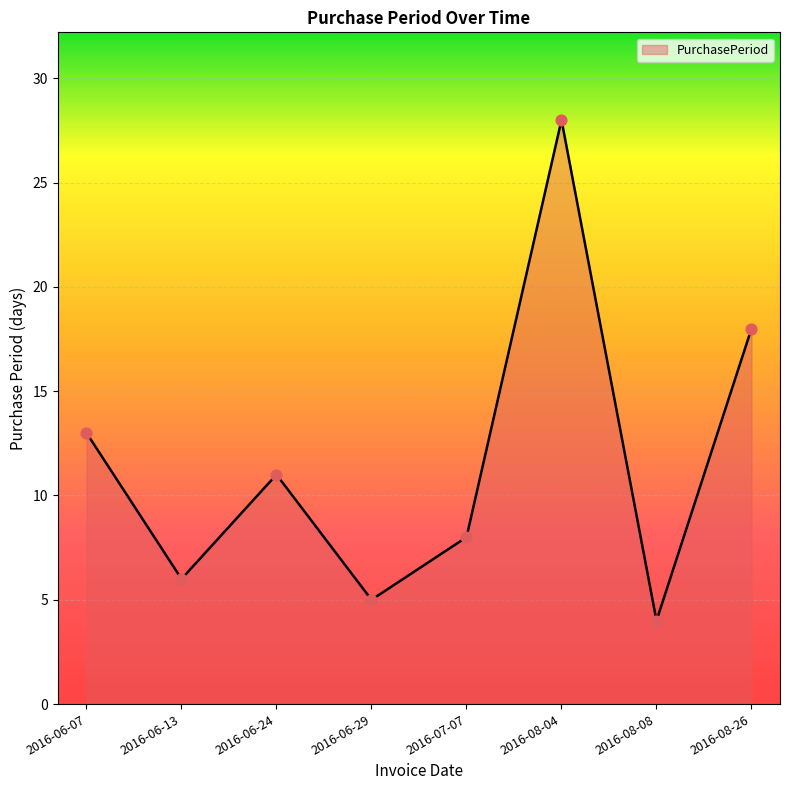

Which has a higher value, 2016-08-08 or 2016-06-13?

2016-06-13